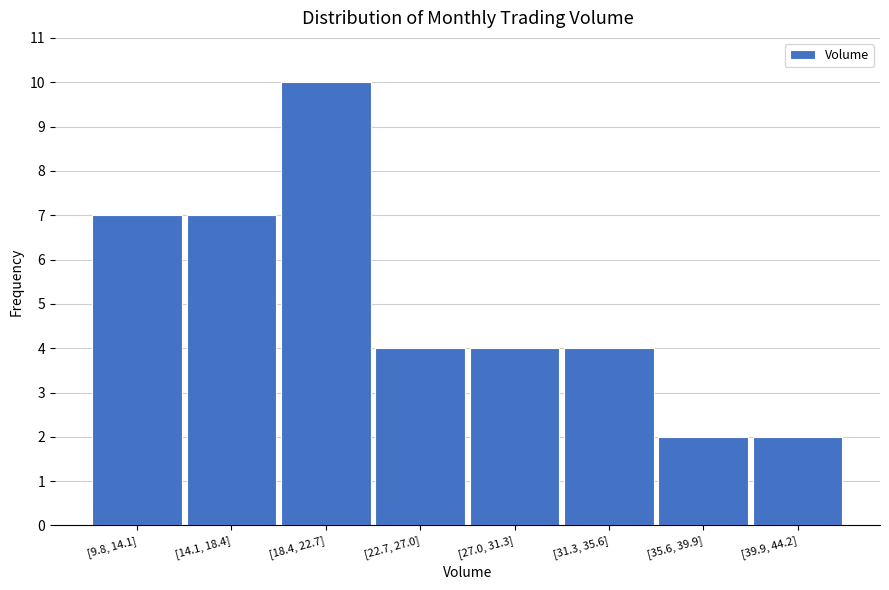

Reading right to left, transcribe all the data shown in this chart.

2	2	4	4	4	10	7	7